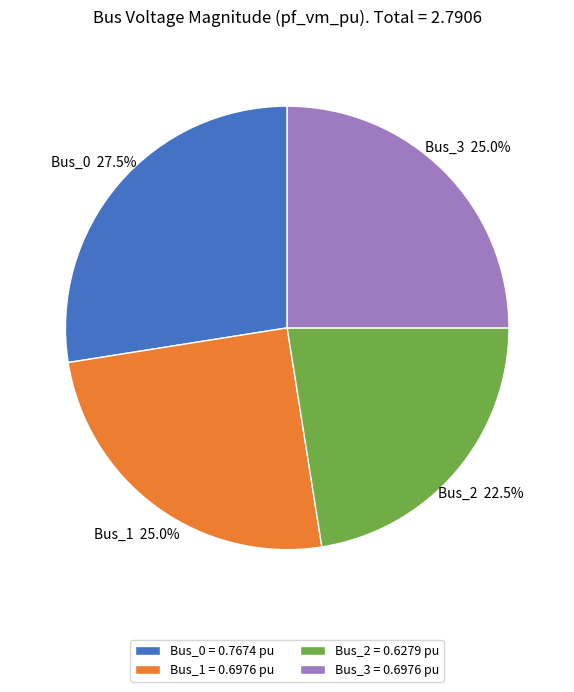

Which category has the biggest portion of the pie?

Bus_0